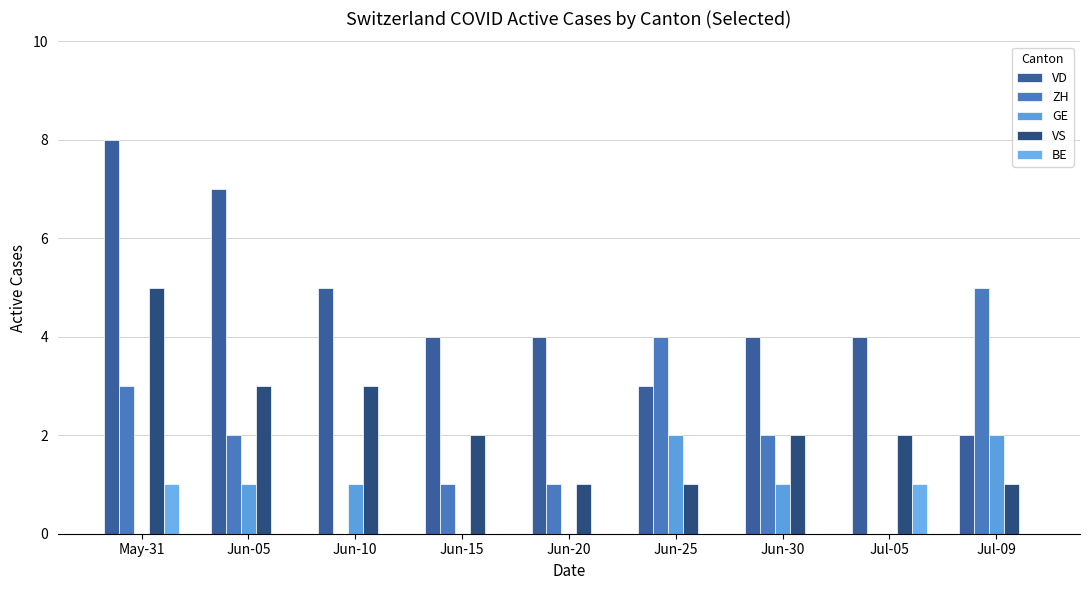

Reading right to left, transcribe all the data shown in this chart.

VD: Jul-09=2	Jul-05=4	Jun-30=4	Jun-25=3	Jun-20=4	Jun-15=4	Jun-10=5	Jun-05=7	May-31=8
ZH: Jul-09=5	Jul-05=0	Jun-30=2	Jun-25=4	Jun-20=1	Jun-15=1	Jun-10=0	Jun-05=2	May-31=3
GE: Jul-09=2	Jul-05=0	Jun-30=1	Jun-25=2	Jun-20=0	Jun-15=0	Jun-10=1	Jun-05=1	May-31=0
VS: Jul-09=1	Jul-05=2	Jun-30=2	Jun-25=1	Jun-20=1	Jun-15=2	Jun-10=3	Jun-05=3	May-31=5
BE: Jul-09=0	Jul-05=1	Jun-30=0	Jun-25=0	Jun-20=0	Jun-15=0	Jun-10=0	Jun-05=0	May-31=1